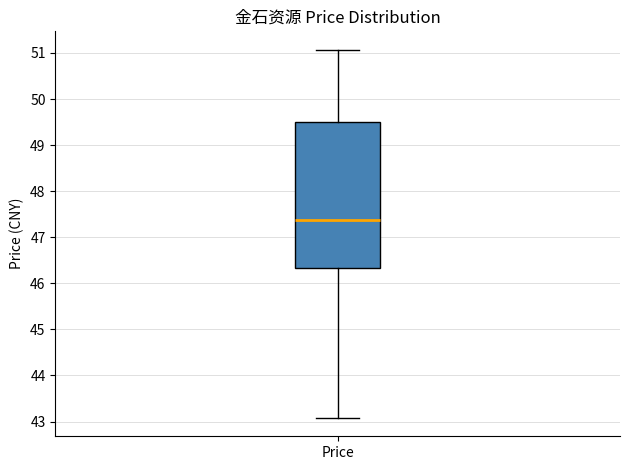

Where is the lower edge of the box for Price on the y-axis? The values are not printed on the chart, so give them approximately, as read against the axis.

46.3